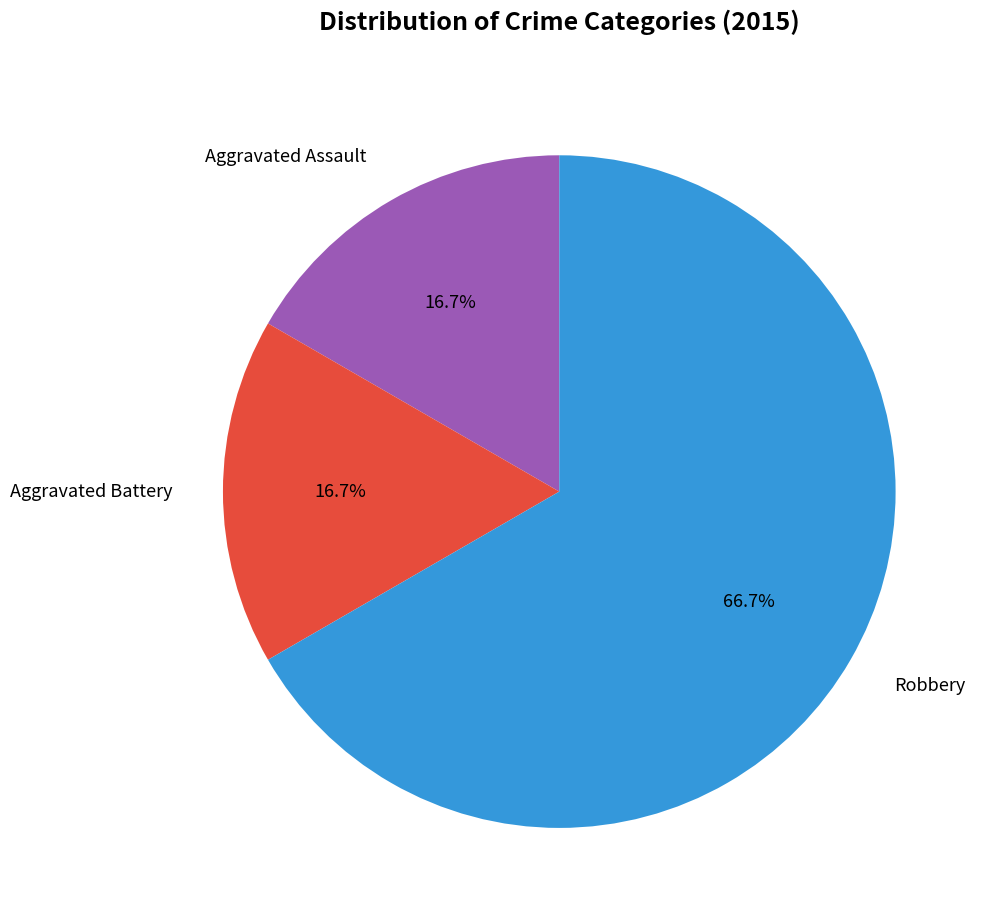

Which category has the biggest portion of the pie?

Robbery